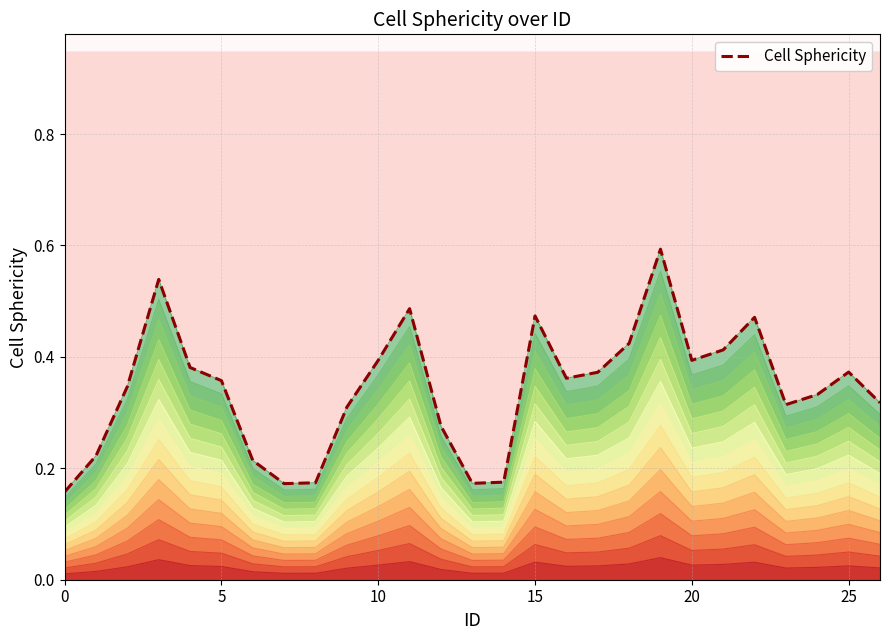

How many interior local valleys (lower than both neighbors) does the data have?

5